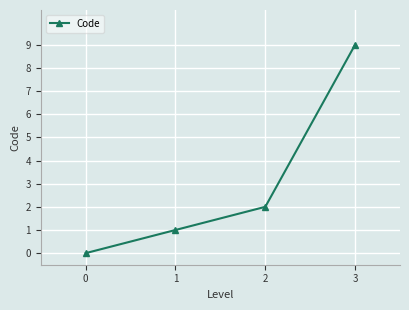

What is the average value?

3